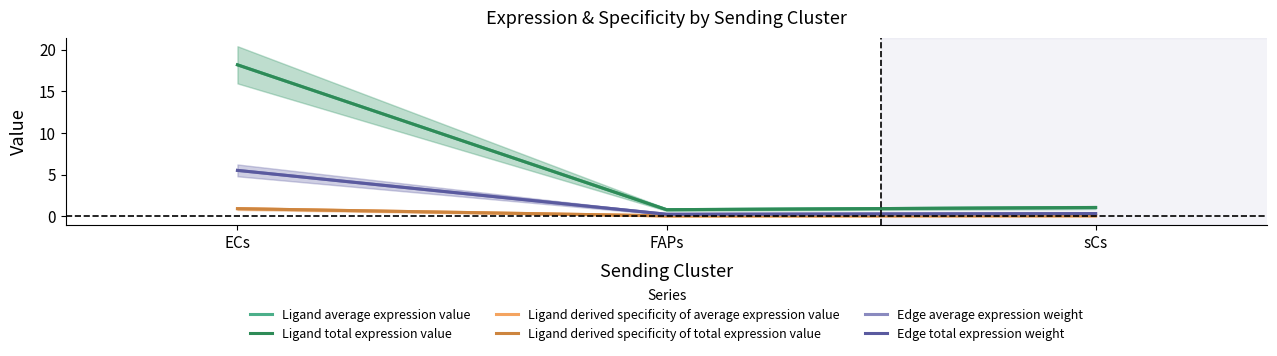

What is the total value across all series at FAPs?

2.1